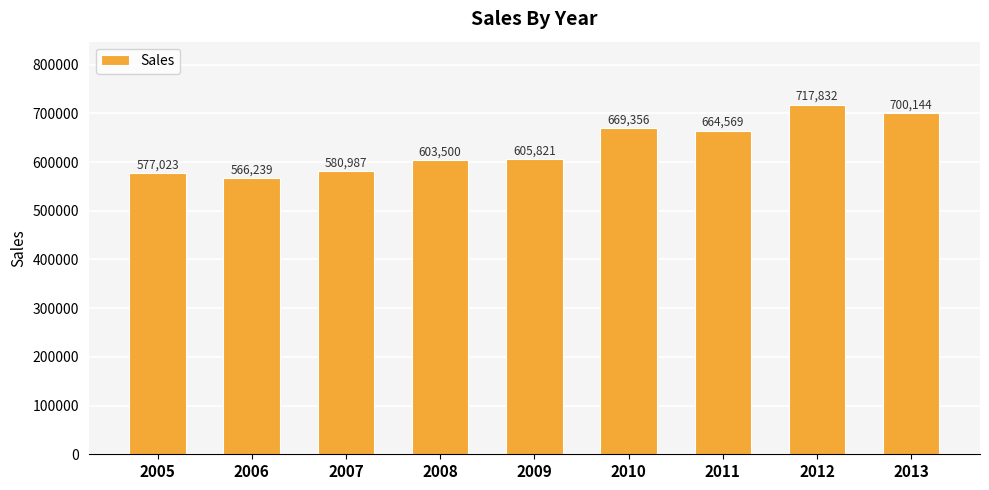

Reading left to right, extract all data points from this chart.

577023	566239	580987	603500	605821	669356	664569	717832	700144